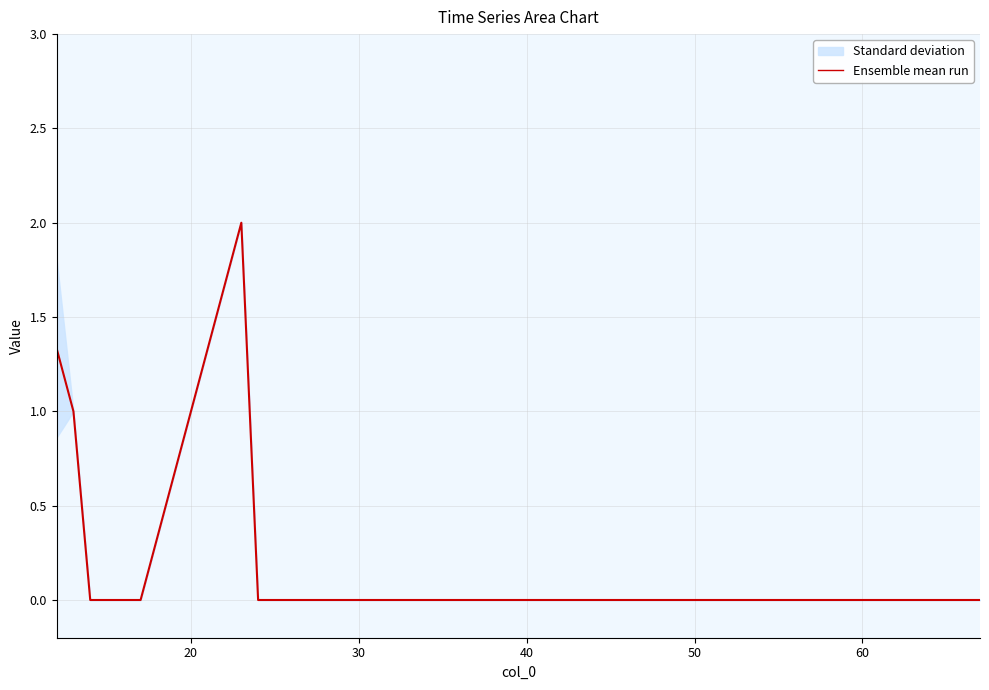

What is the difference between the maximum and minimum values?

2.0